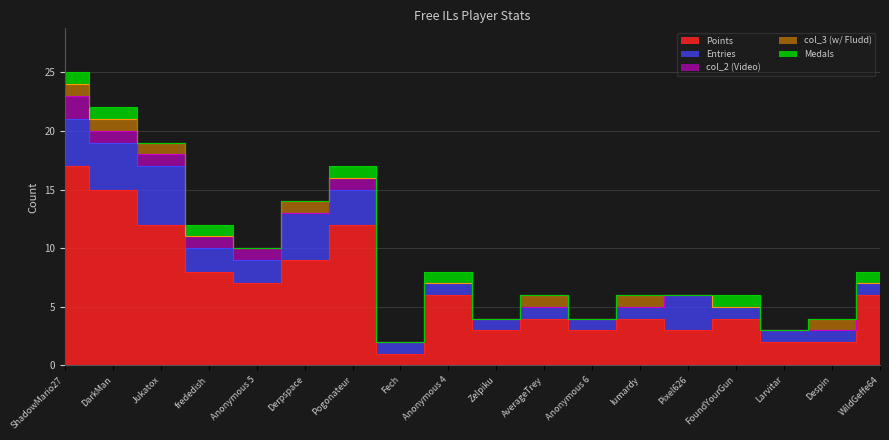

Which series has the largest total across all categories?

Points